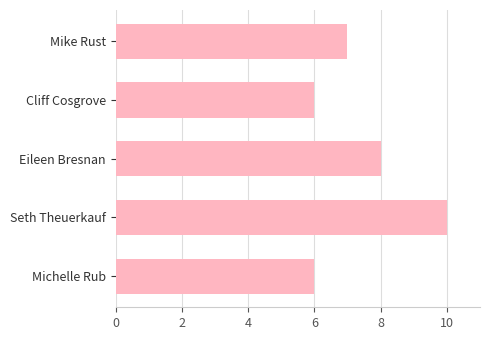

What is the minimum value shown in the chart?

6